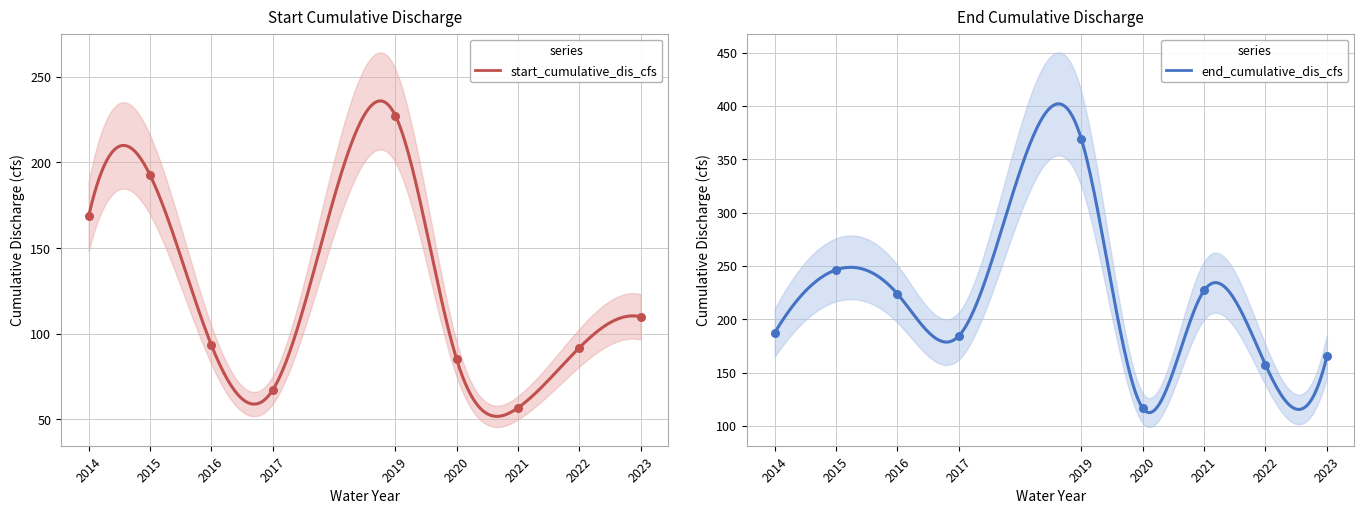

Which series contains the lowest Y value?

start_cumulative_dis_cfs